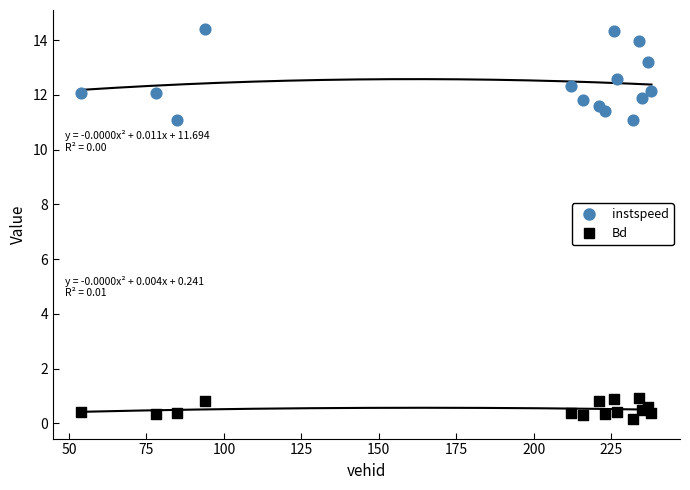

What is the X range (max minus min) for the scatter plot?

184.0